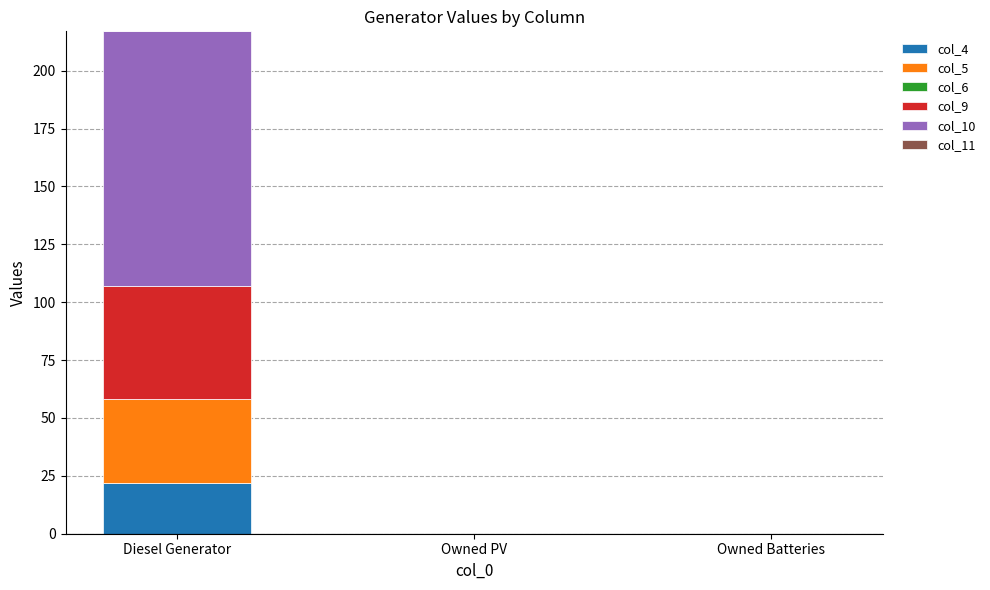

What is the sum of the col_4 values at Diesel Generator and Owned Batteries?

22